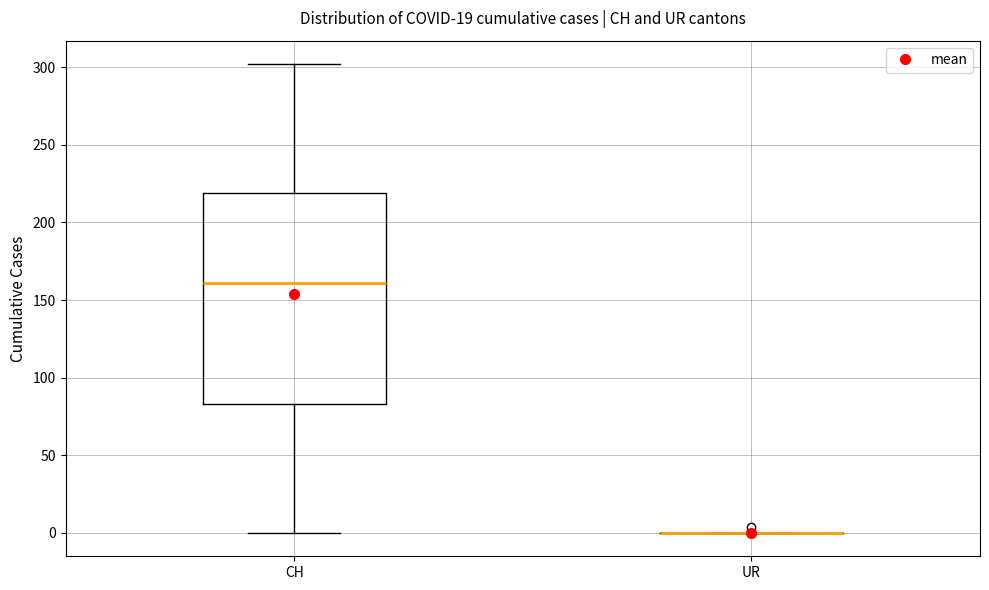

Comparing the boxes themselves (not the whiskers), which one is the tallest?

CH